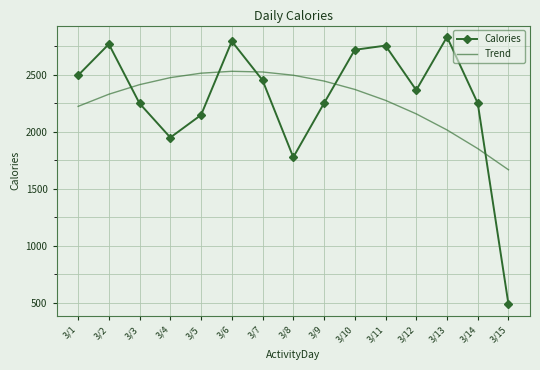

The Trend series shows 527.8 at 3/8. True or false?

False